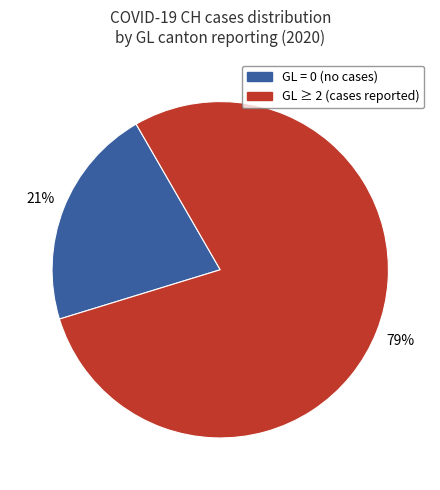

Does any single category account for the majority?

Yes